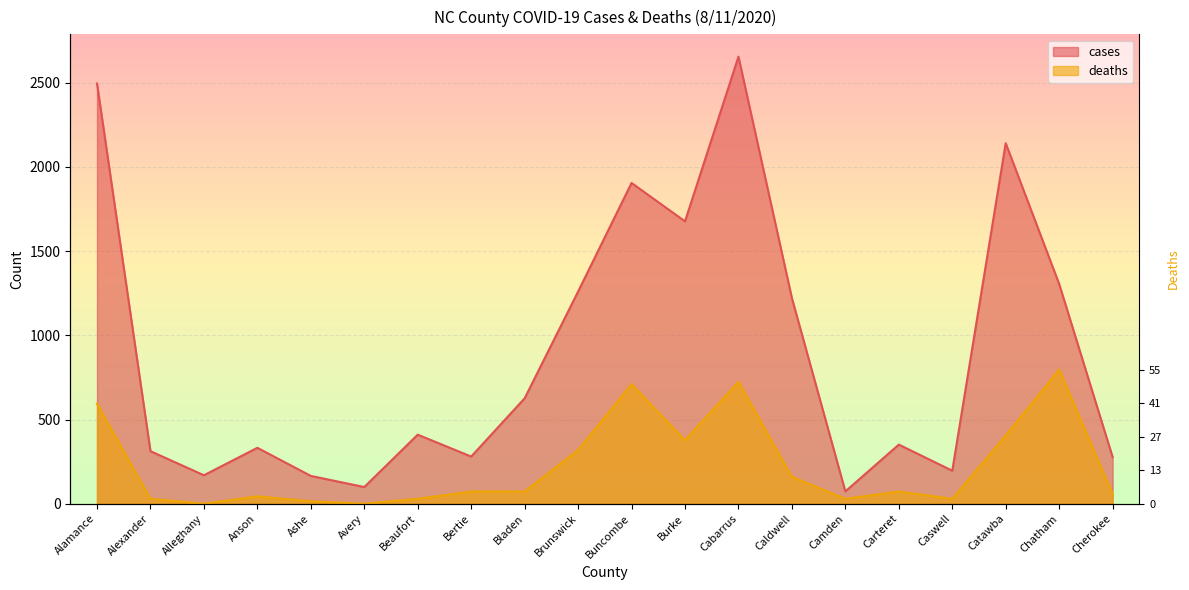

List the series in order of their peak value, lowest first.

deaths, cases